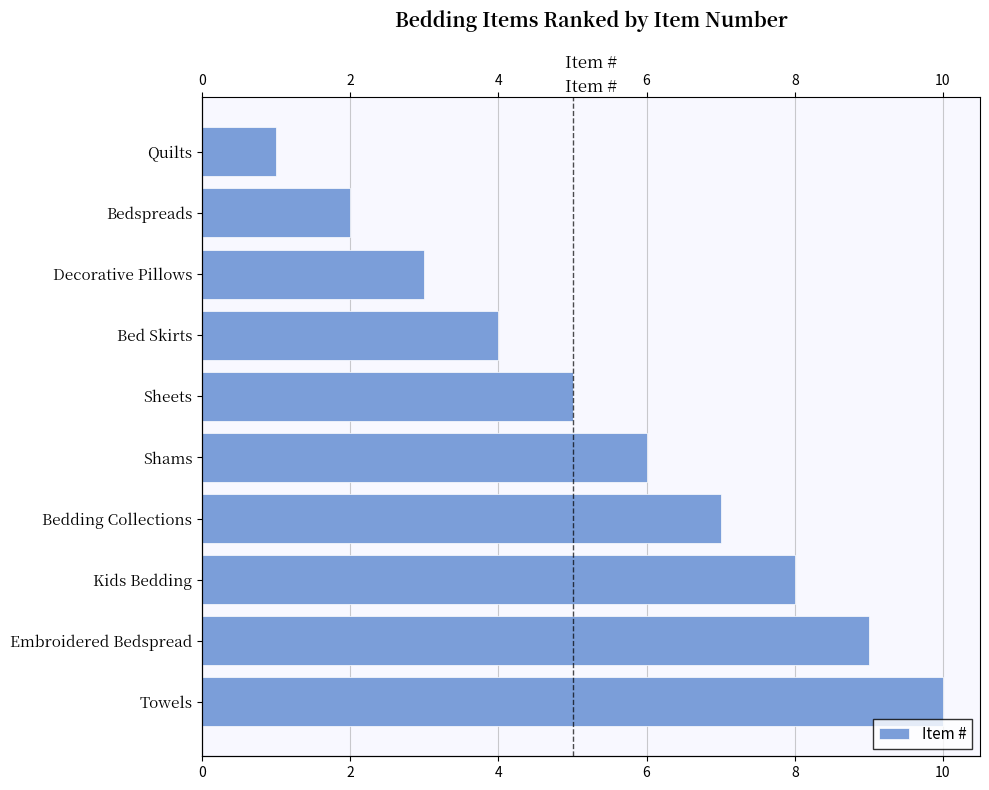

What is the greatest value displayed?

10